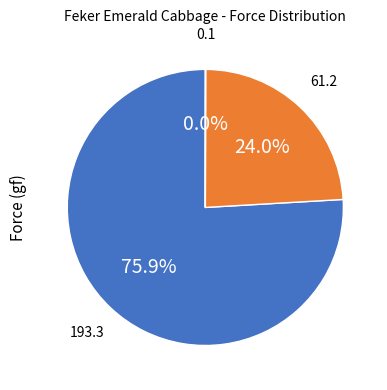

Does any single category account for the majority?

Yes